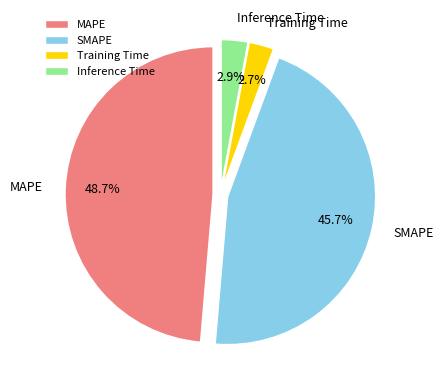

Which slice is the largest?

MAPE